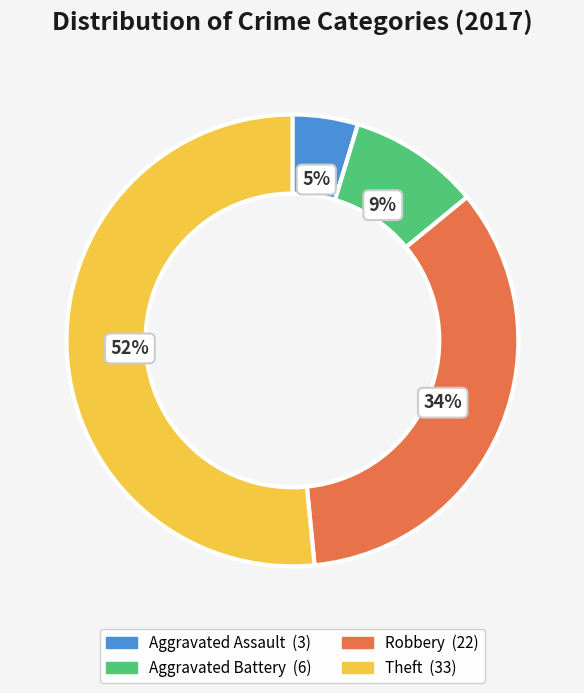

Rank the categories by value from highest to lowest.

Theft, Robbery, Aggravated Battery, Aggravated Assault